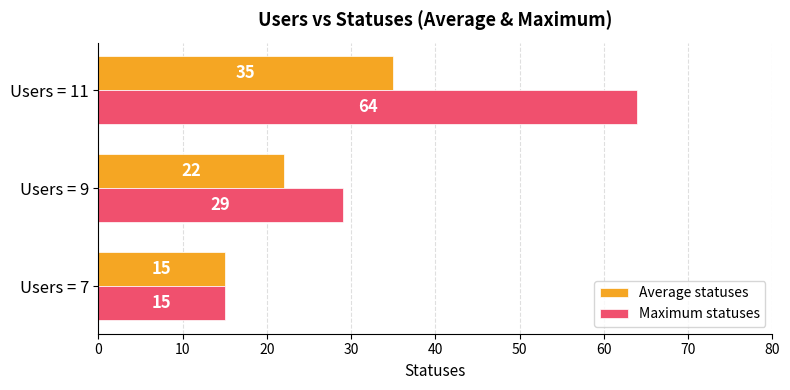

Rank the categories by Average statuses value from lowest to highest.

Users = 7, Users = 9, Users = 11